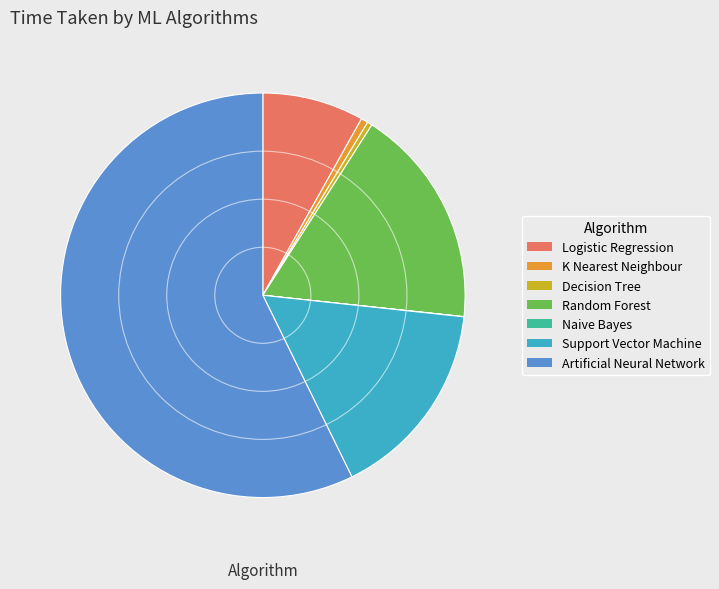

Does Artificial Neural Network represent more than half of the total?

Yes